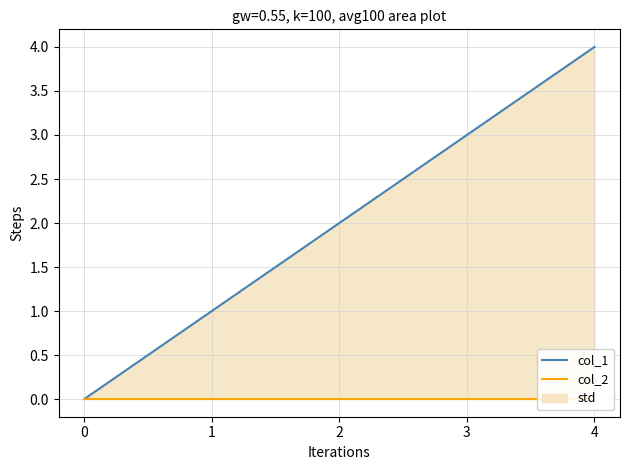

How many values in the col_1 series are below 2?

2